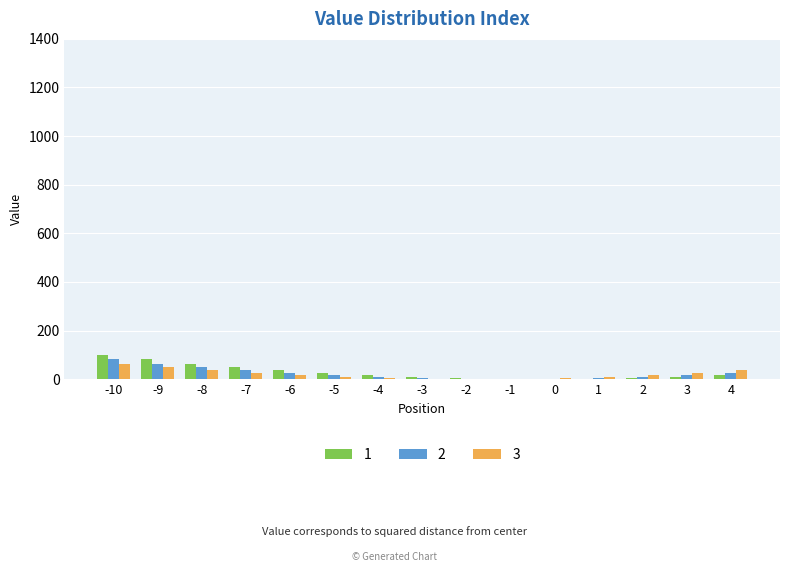

How many groups of bars are there?

15